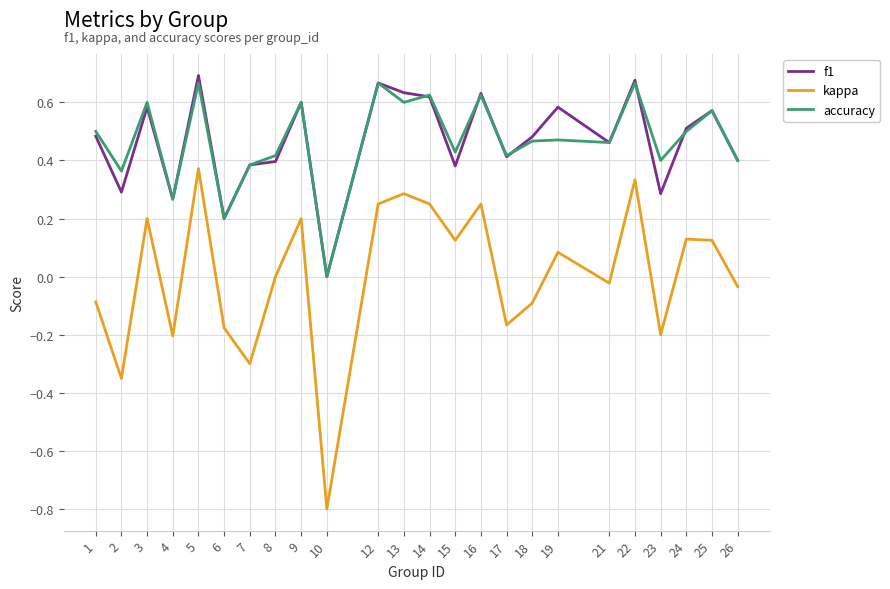

True or false: kappa and accuracy intersect in this chart.

False